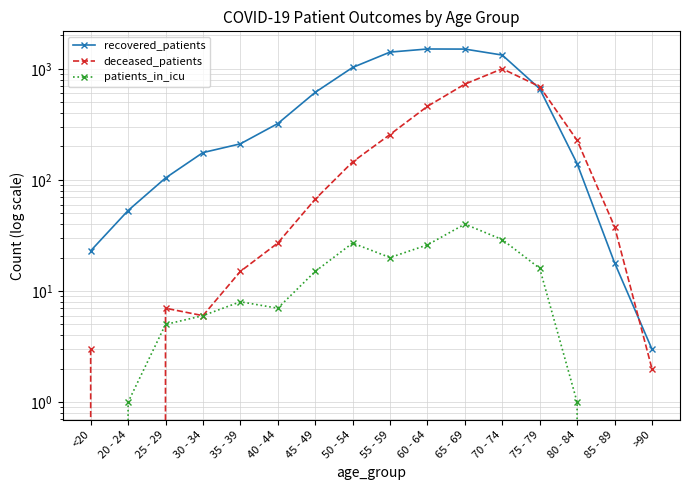

After their last crossing, which series has the higher values: recovered_patients or deceased_patients?

recovered_patients